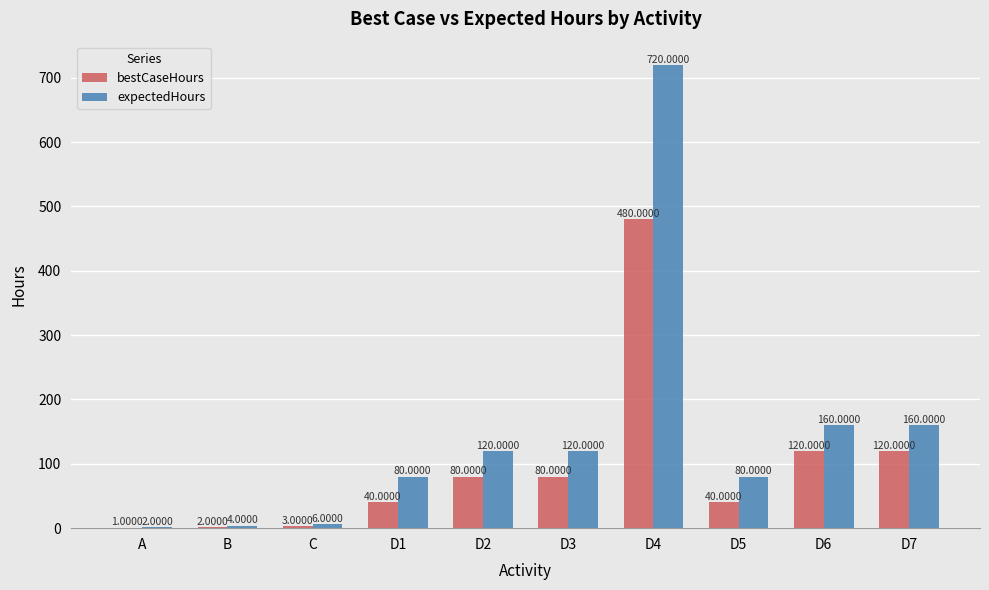

At which category is the sum across all series the highest?

D4